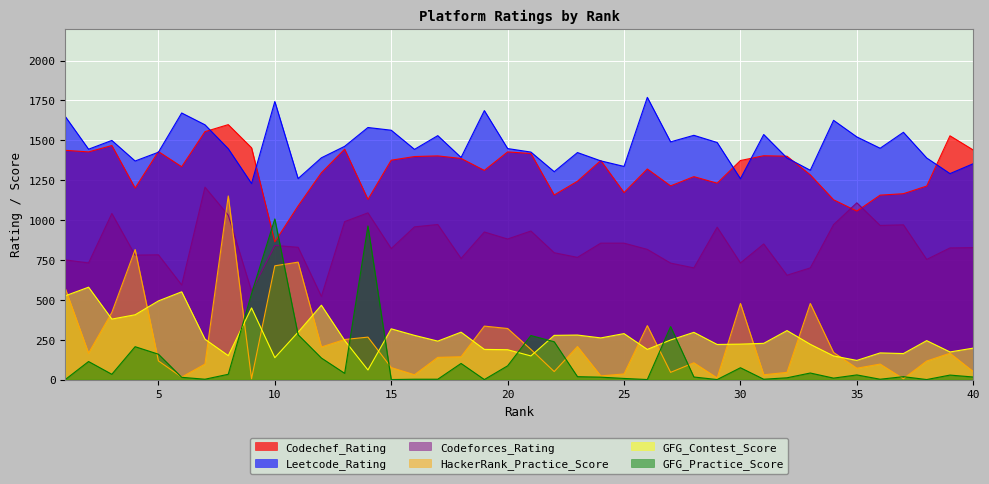

What is the total value across all series at 25?

3693